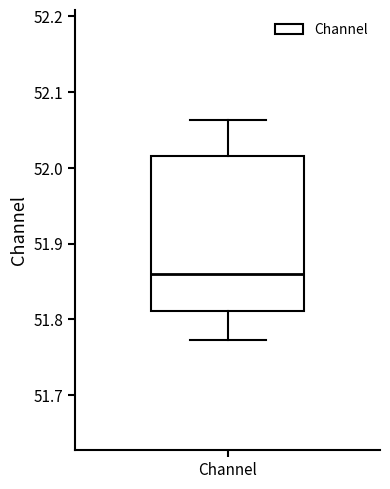

Where does the lower whisker of the box for Channel end on the y-axis? The values are not printed on the chart, so give them approximately, as read against the axis.

51.77